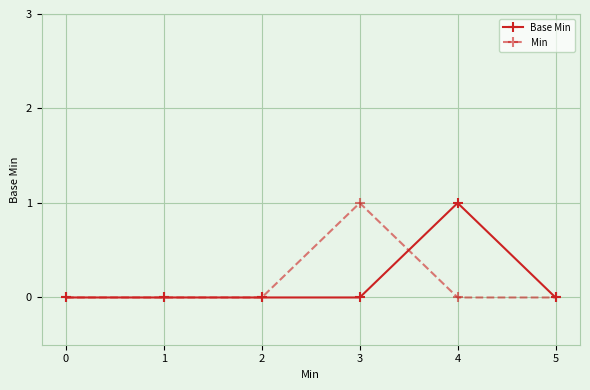

At which label does Min reach its peak?

3